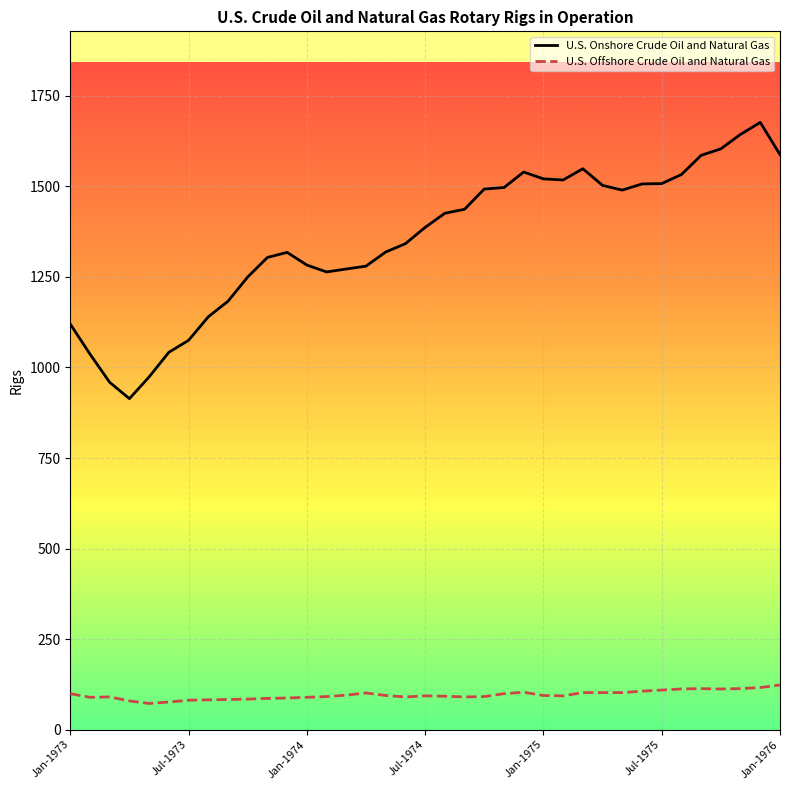

True or false: U.S. Onshore Crude Oil and Natural Gas and U.S. Offshore Crude Oil and Natural Gas cross at least once.

False